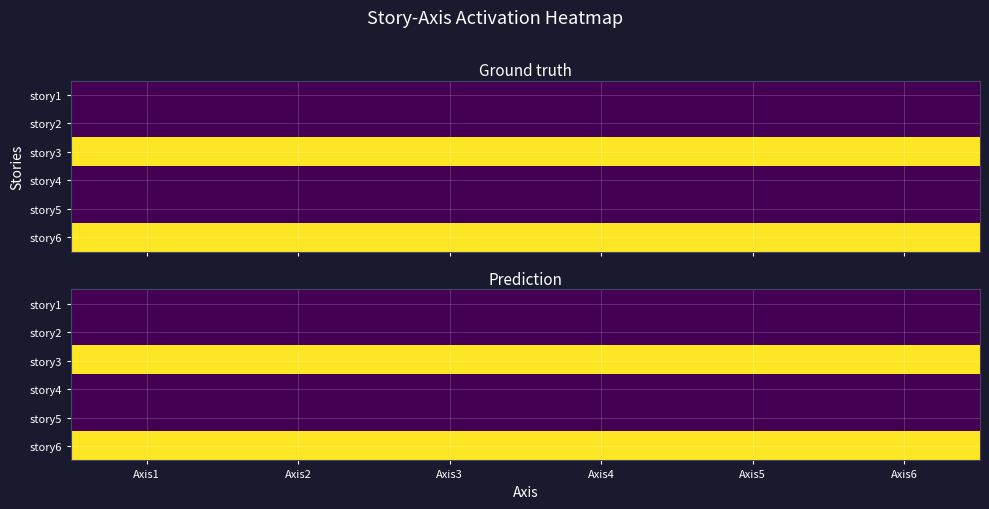

What is the spread (max minus min) of values at Axis4?

1